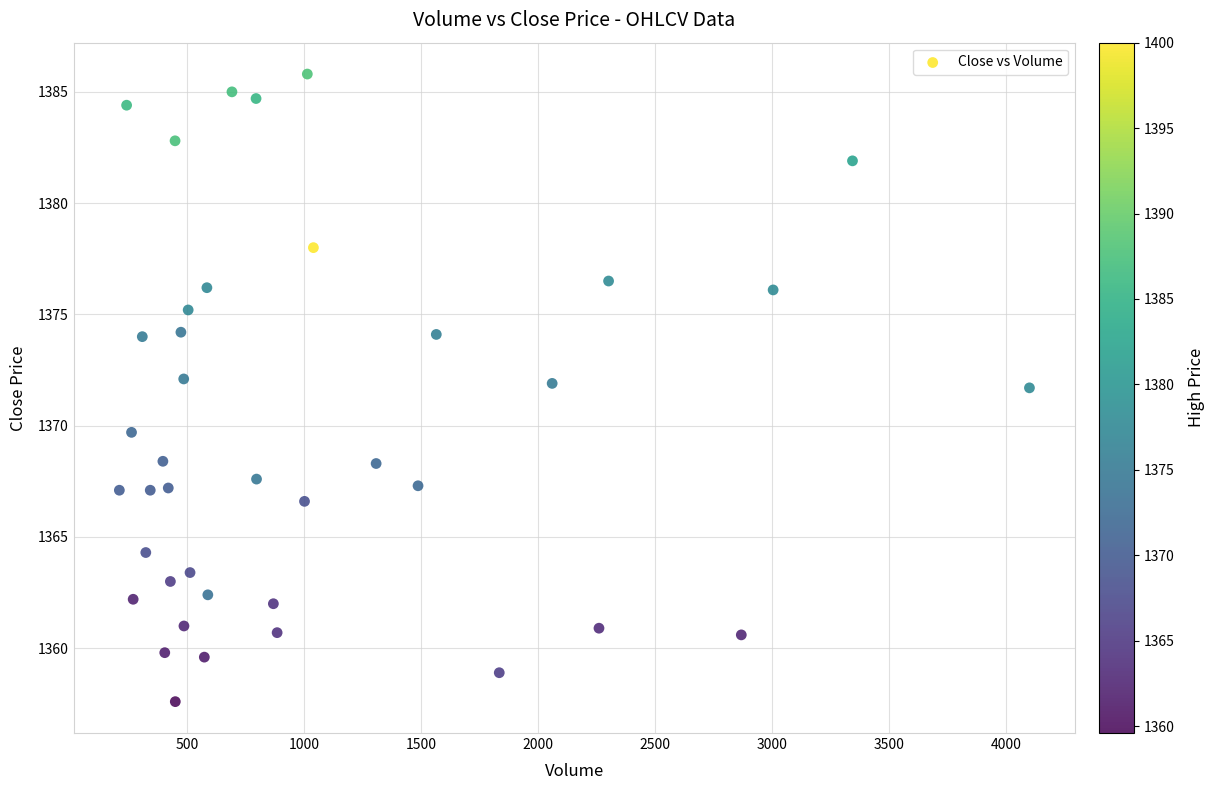

What is the range of X values (max minus min)?

3888.0